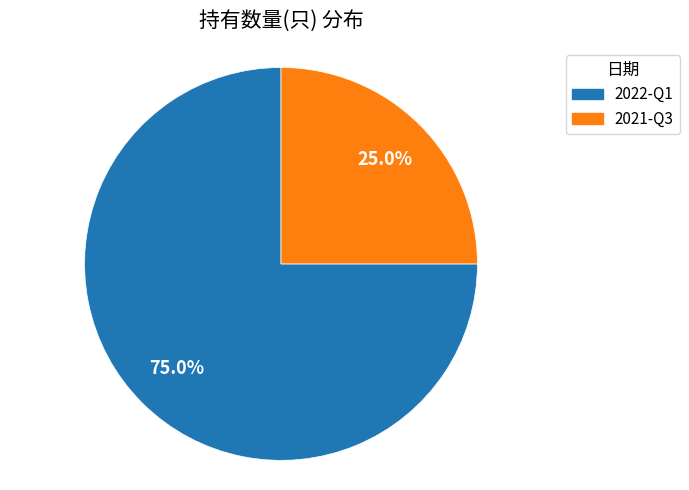

The 2021-Q3 slice represents 39% of the pie. True or false?

False